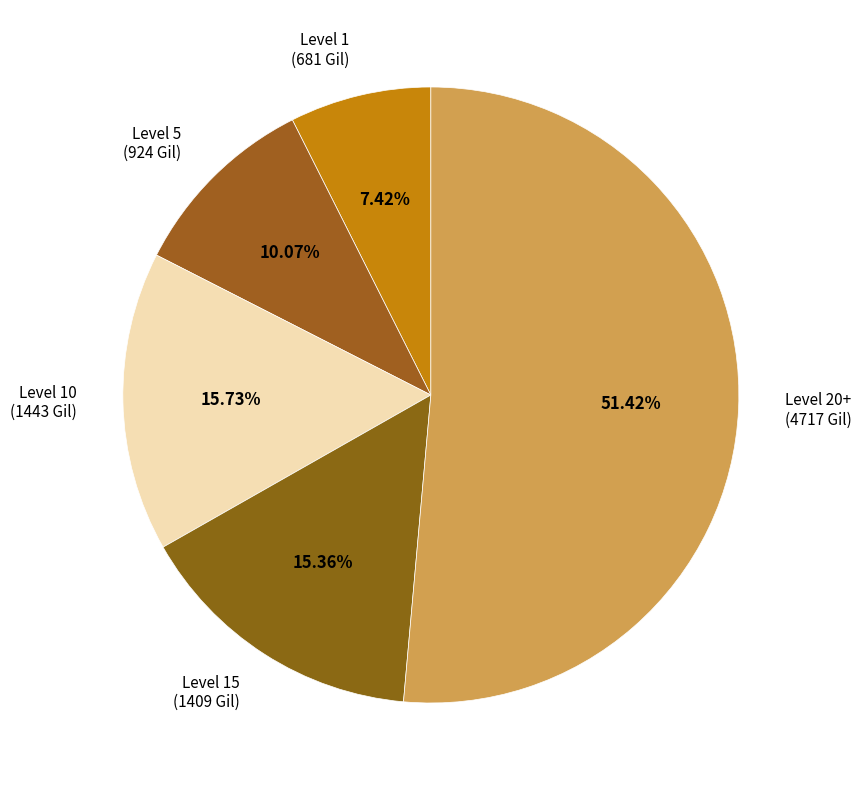

To the nearest percent, what is the average slice percentage?

20%